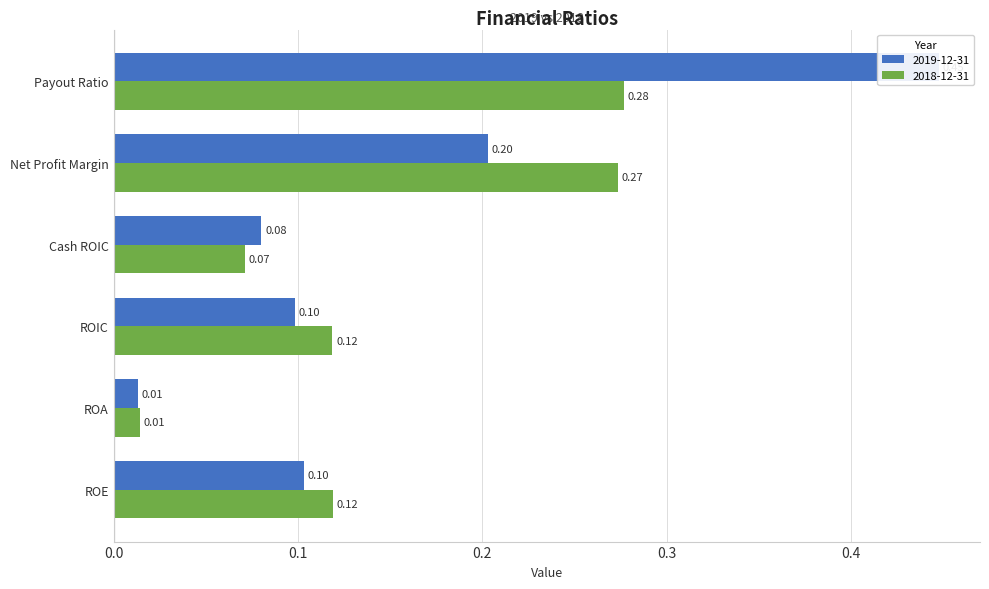

Reading left to right, extract all data points from this chart.

2019-12-31: 0.1	0.0	0.1	0.1	0.2	0.4
2018-12-31: 0.1	0.0	0.1	0.1	0.3	0.3